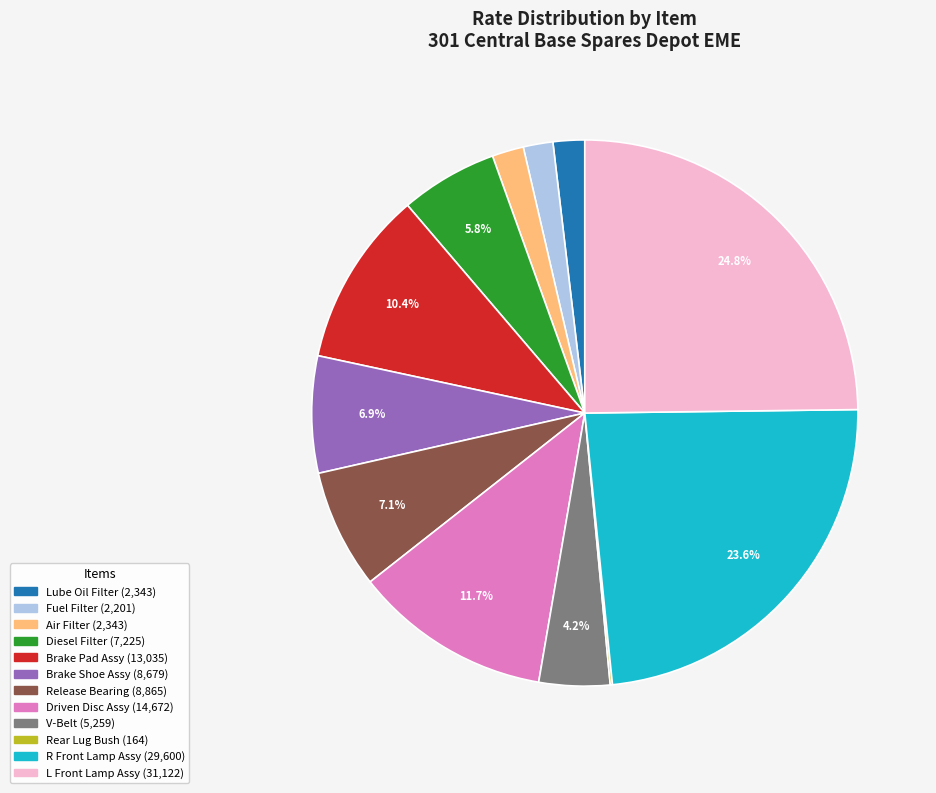

Is there a majority slice in this chart?

No